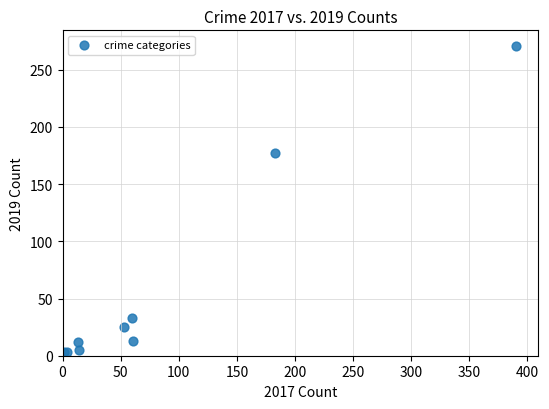

What Y value in the scatter plot is closest to 137?

177